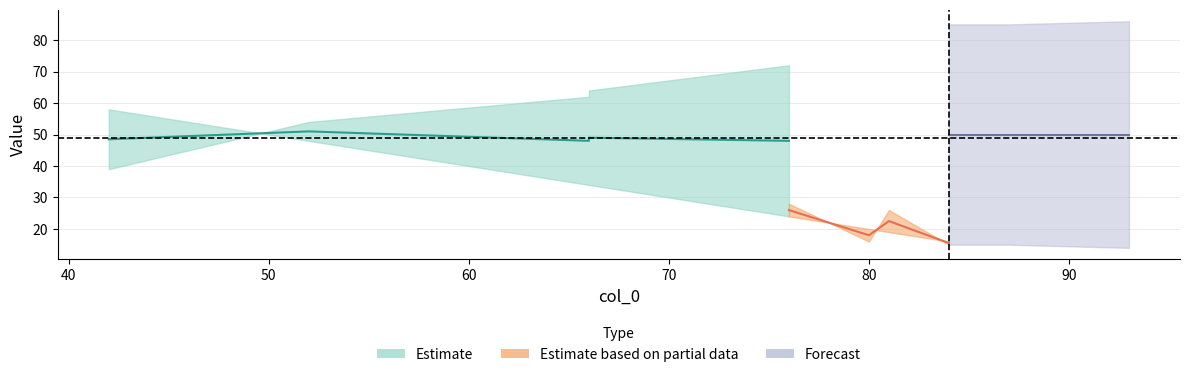

Does the chart display data point markers on the line(s)?

No